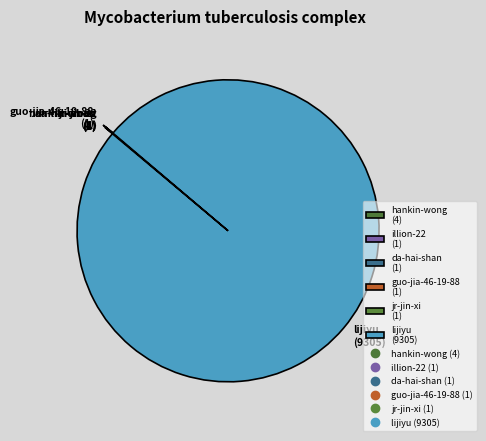

True or false: lijiyu (9305) accounts for 100% of the total.

True